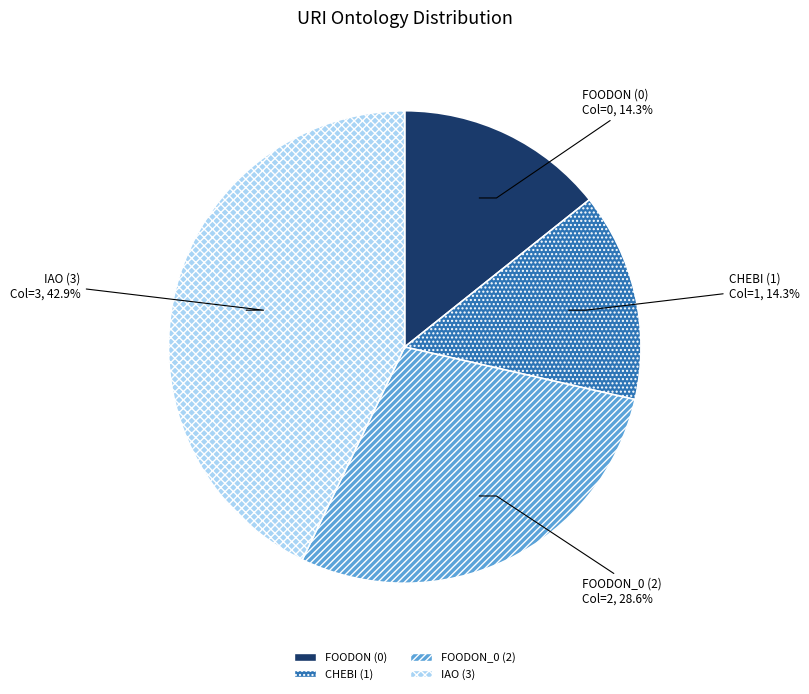

How many slices are in this pie chart?

4